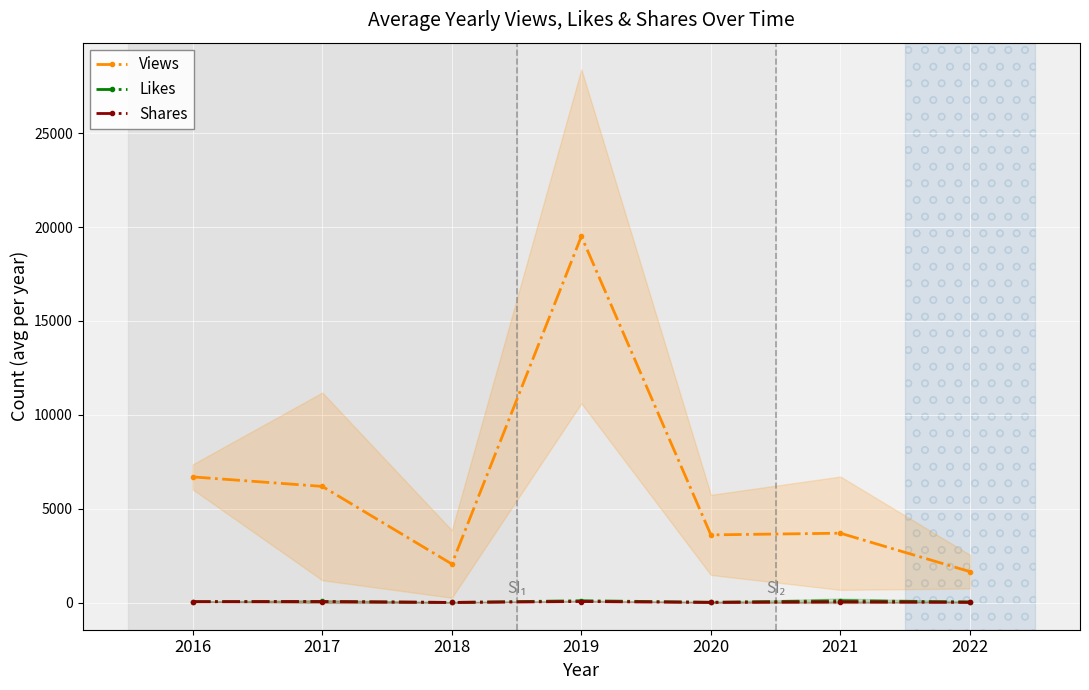

What are all the series names shown in the legend?

Views, Likes, Shares